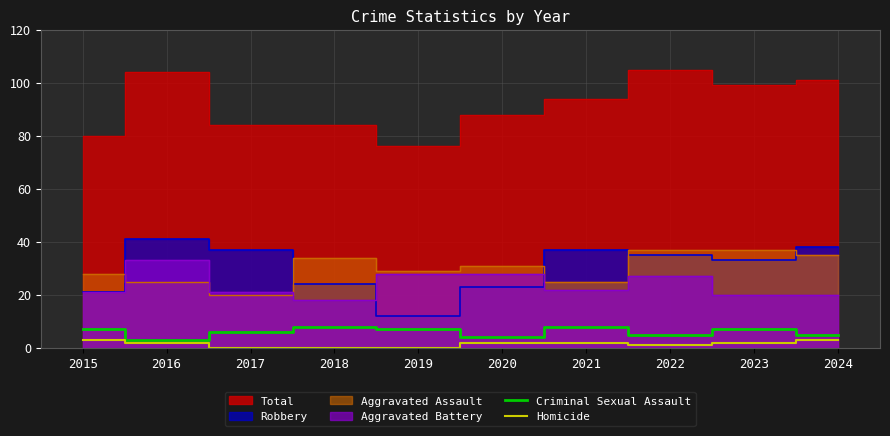

Is the value of Criminal Sexual Assault at 2024 greater than the value of Homicide at 2017?

Yes